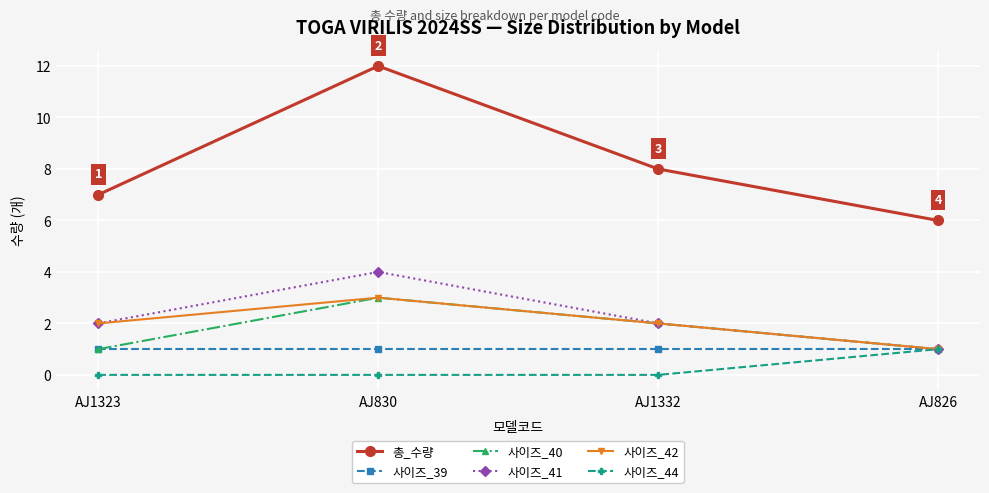

What is the label of the 4th point from the left?

AJ826